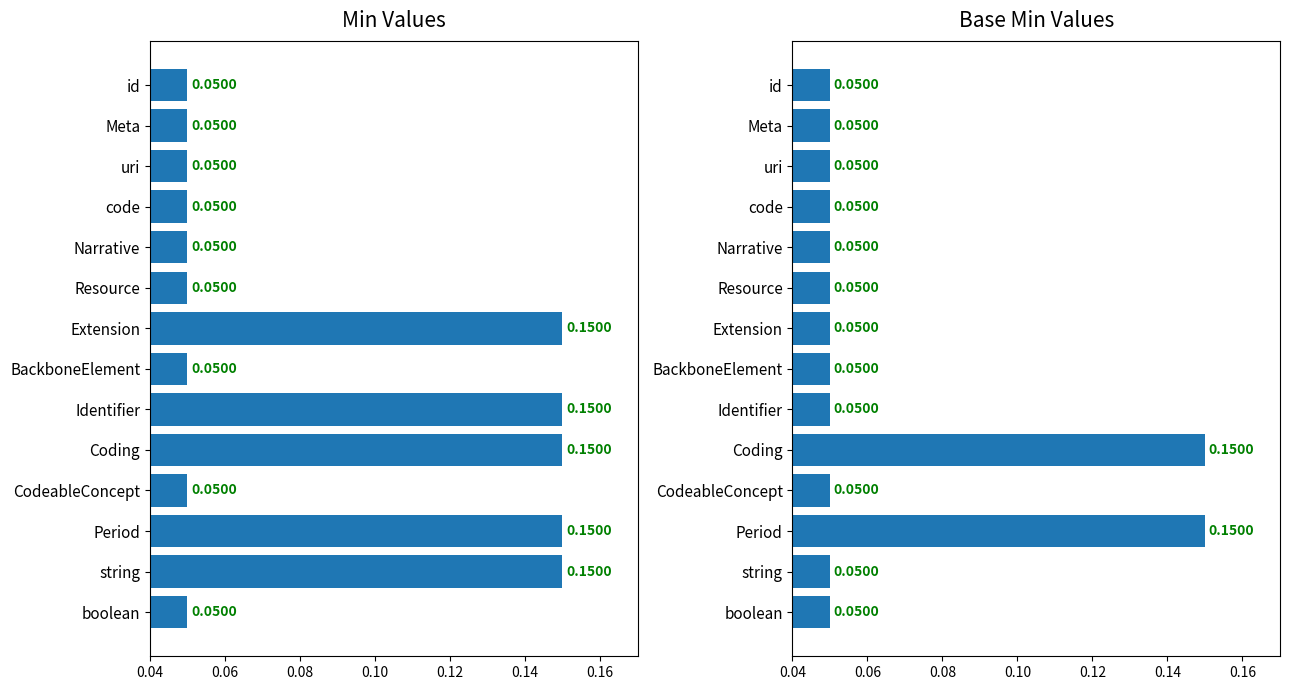

Which series has the largest range (max minus min)?

Min